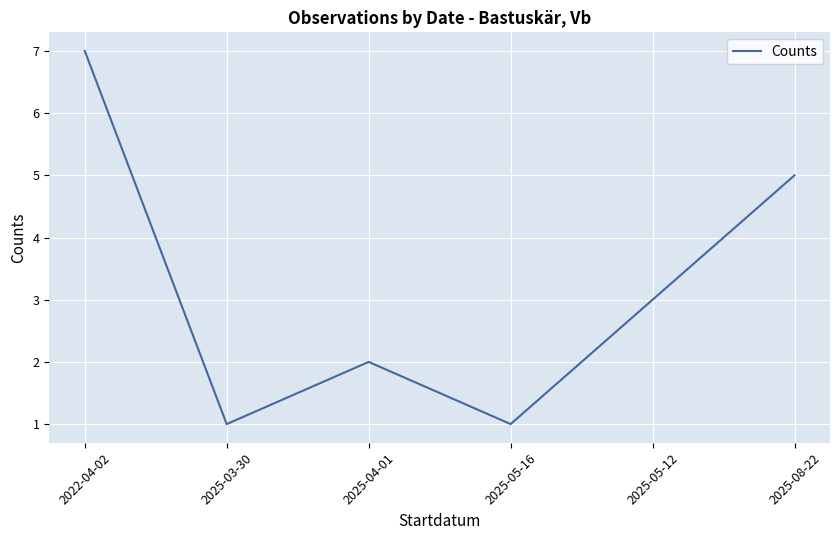

What is the difference between the maximum and minimum values?

6